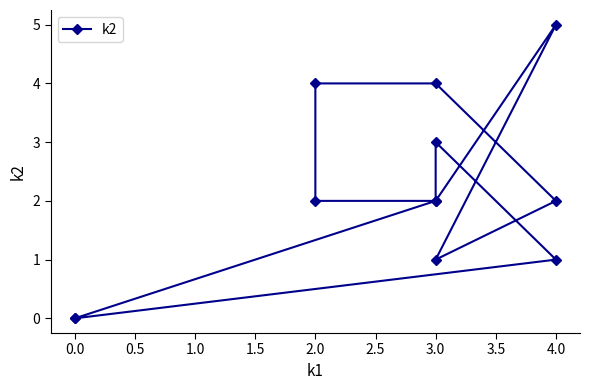

How many interior local peaks (higher than both neighbors) does the data have?

2